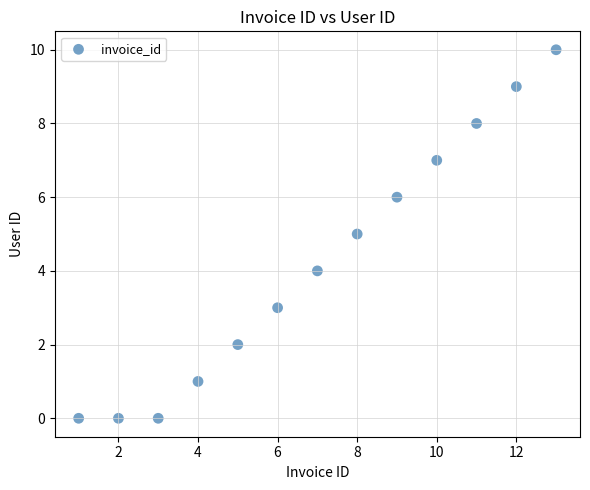

What is the range of Y values (max minus min)?

10